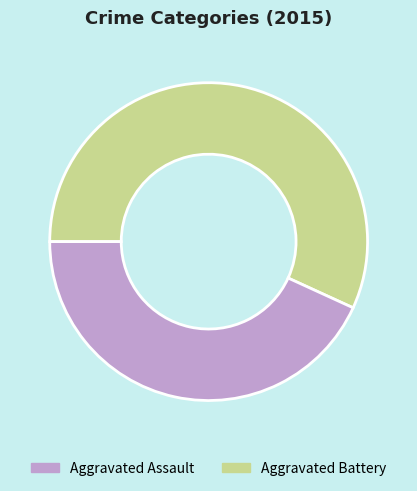

How many slices are in this pie chart?

2